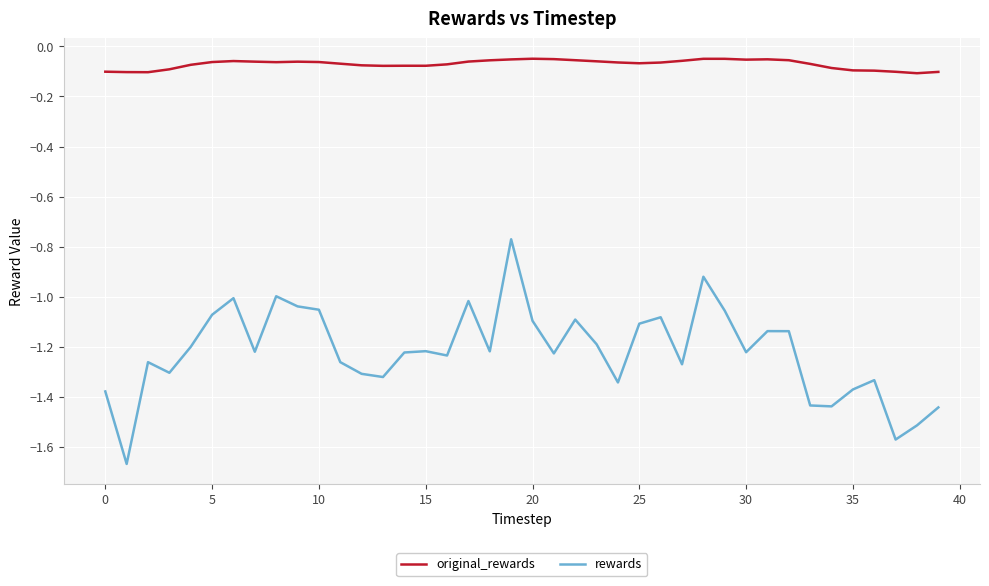

List the series in order of their overall mean, lowest first.

rewards, original_rewards